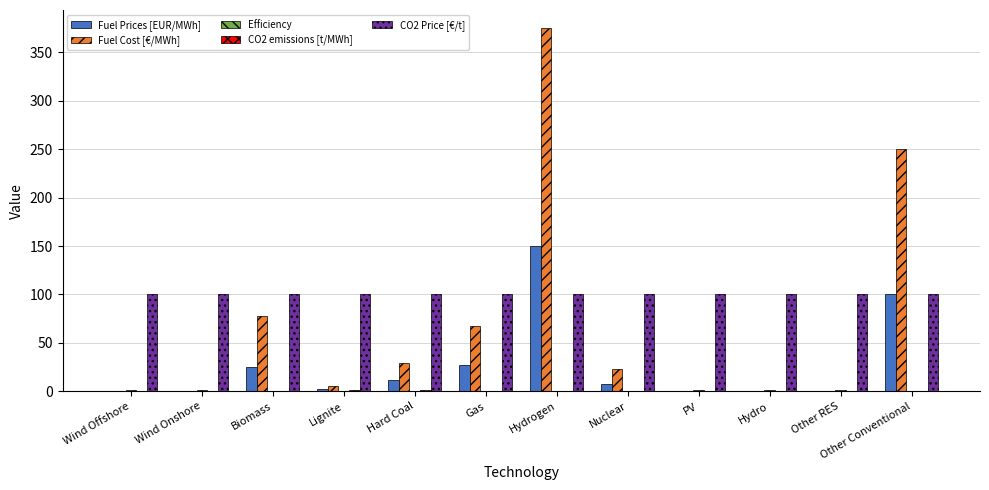

At which category is the sum across all series the highest?

Hydrogen